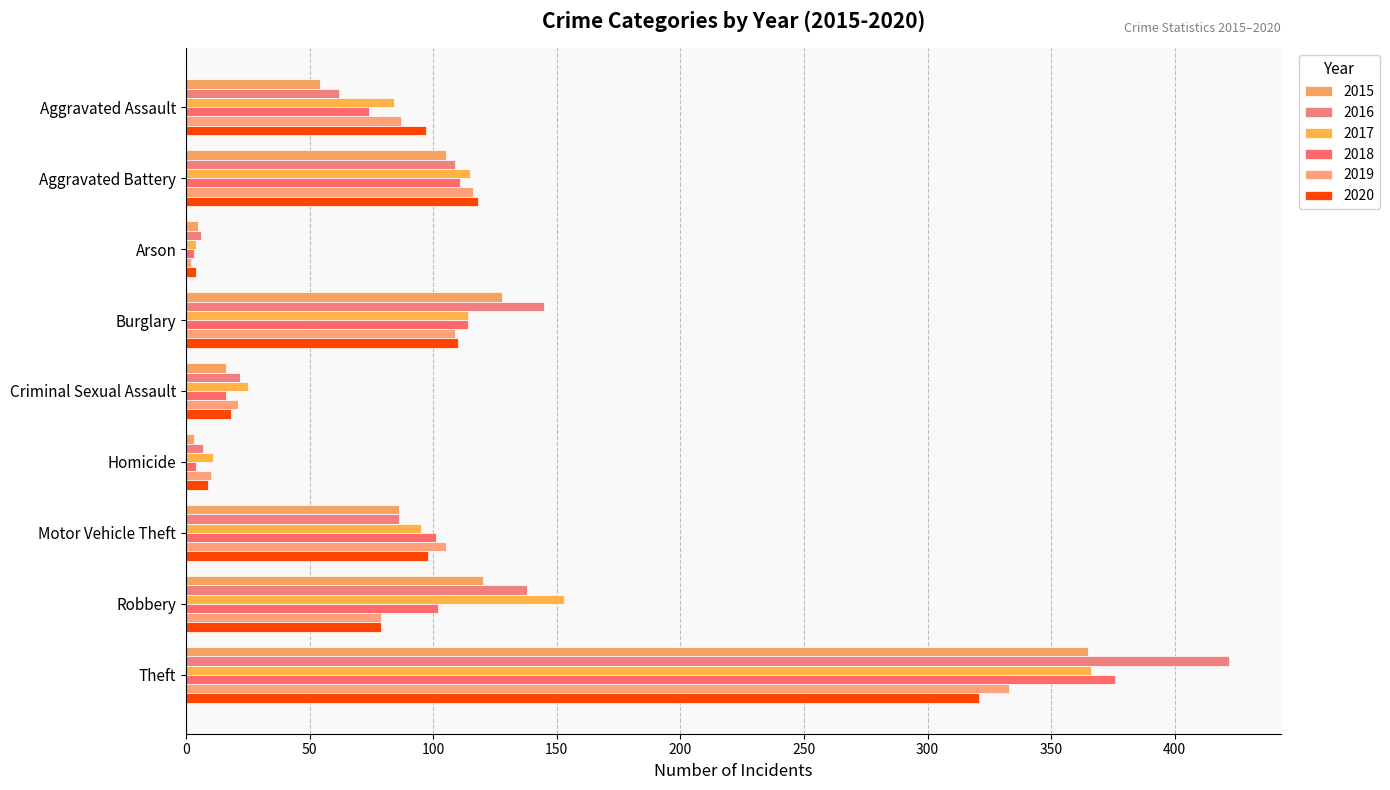

Which series has the largest range (max minus min)?

2016